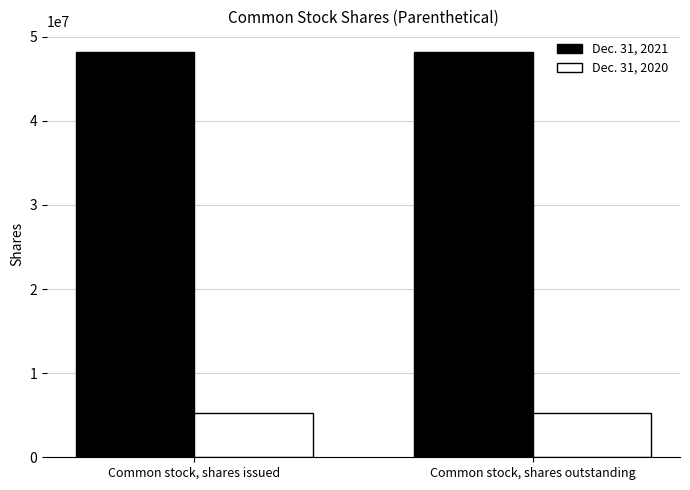

List the series in order of their peak value, lowest first.

Dec. 31, 2020, Dec. 31, 2021